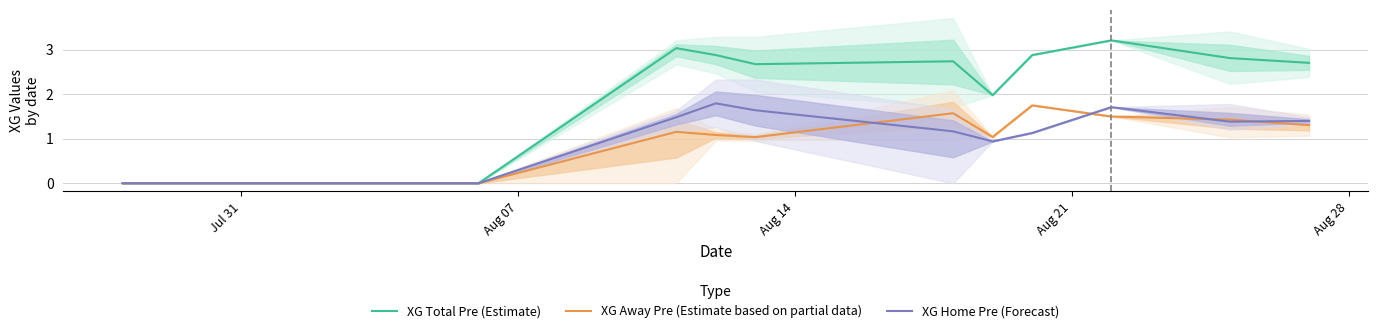

Is this an area chart (filled region under the line)?

No